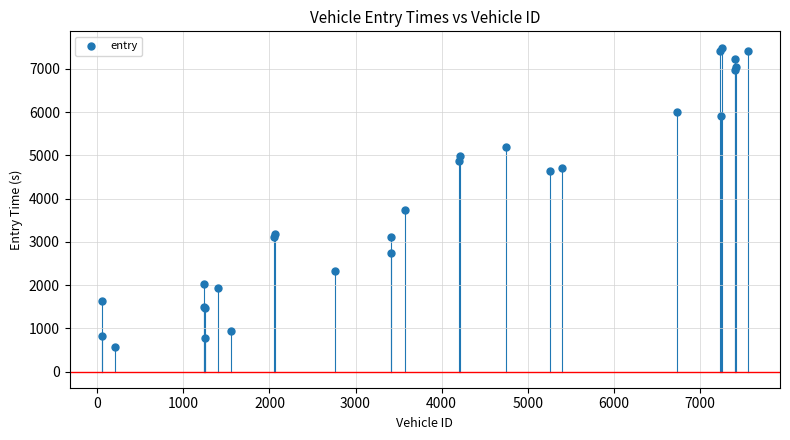

What Y value in the scatter plot is closest to 4028?

3734.4